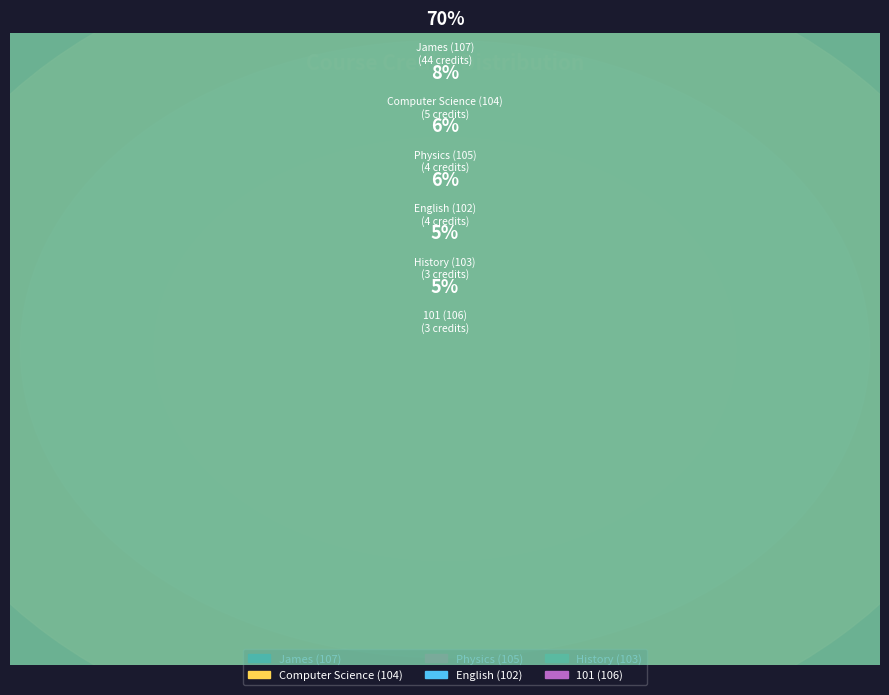

Is it true that Physics (105) is 6% of the pie?

True